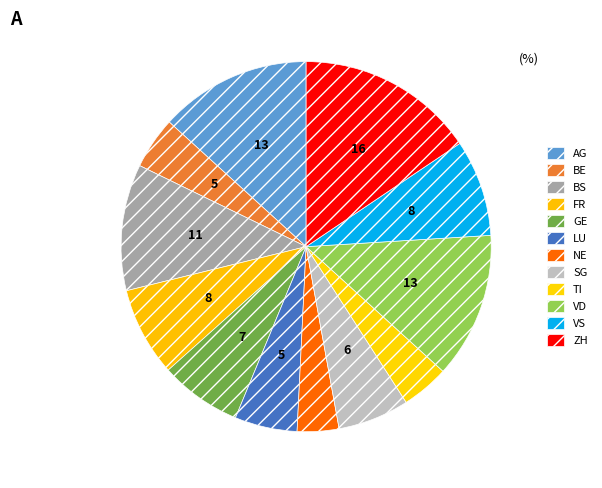

What is the largest slice in the pie chart?

ZH